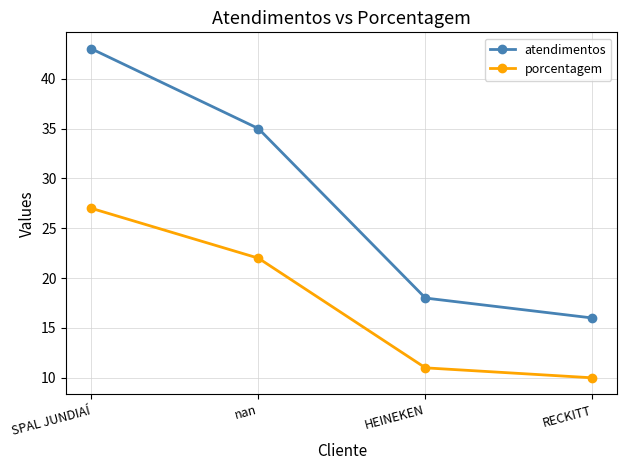

Rank the series by their average value, from highest to lowest.

atendimentos, porcentagem